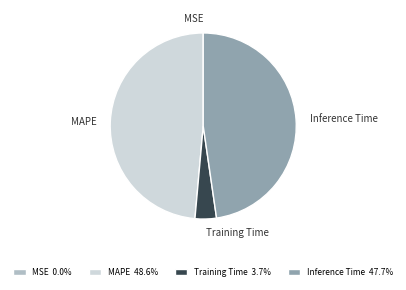

Is there a majority slice in this chart?

No